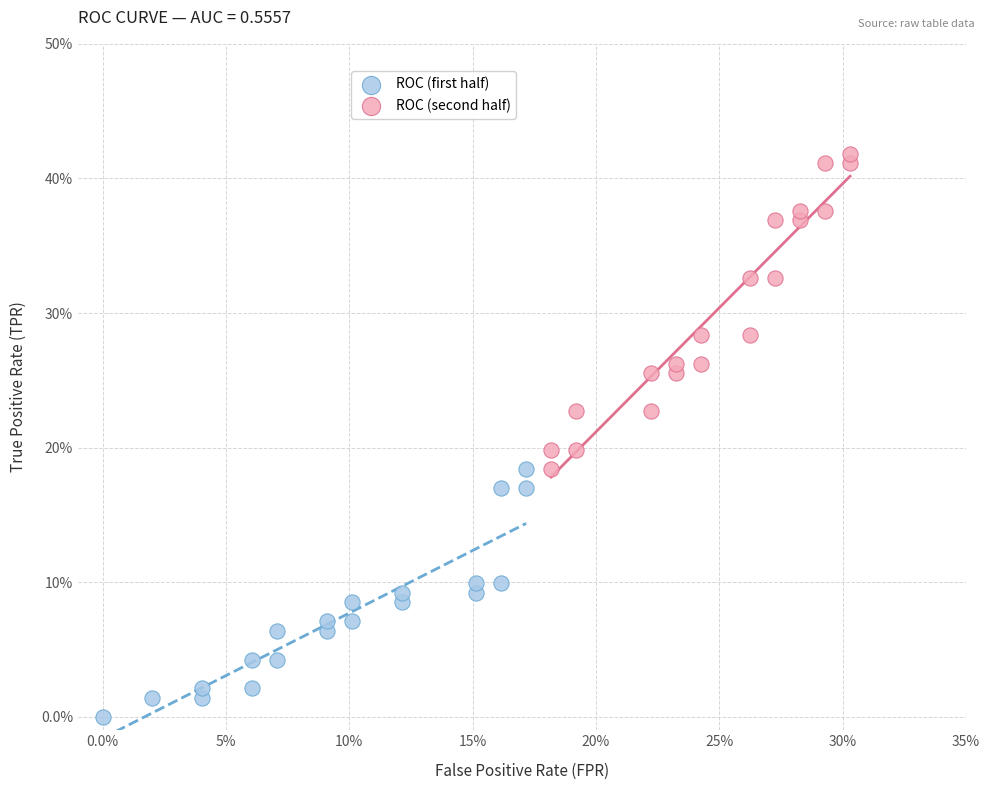

What are all the series names shown in the legend?

ROC (first half), ROC (second half)